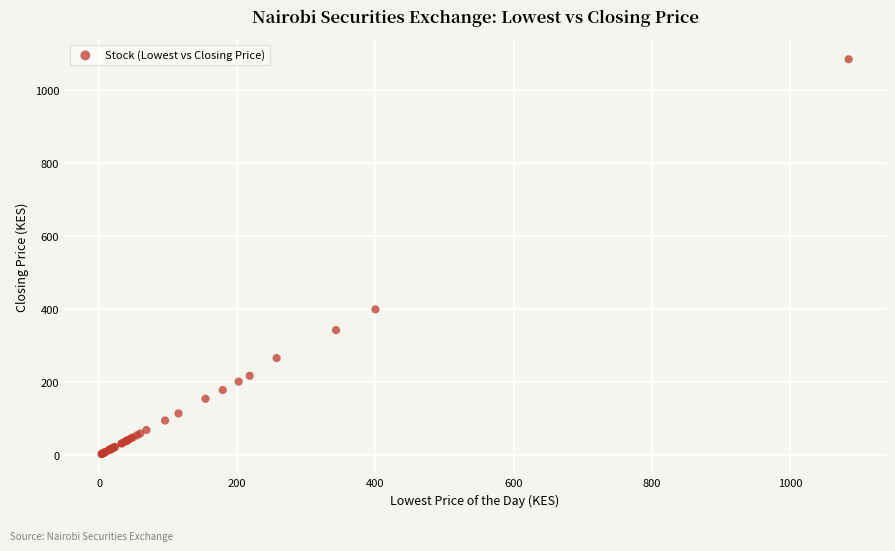

What Y value in the scatter plot is closest to 544?

400.0